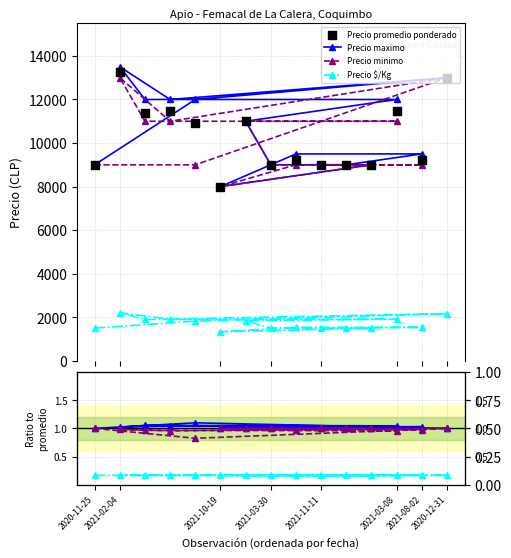

What is the total value across all series at 2021-03-30?

9002.2